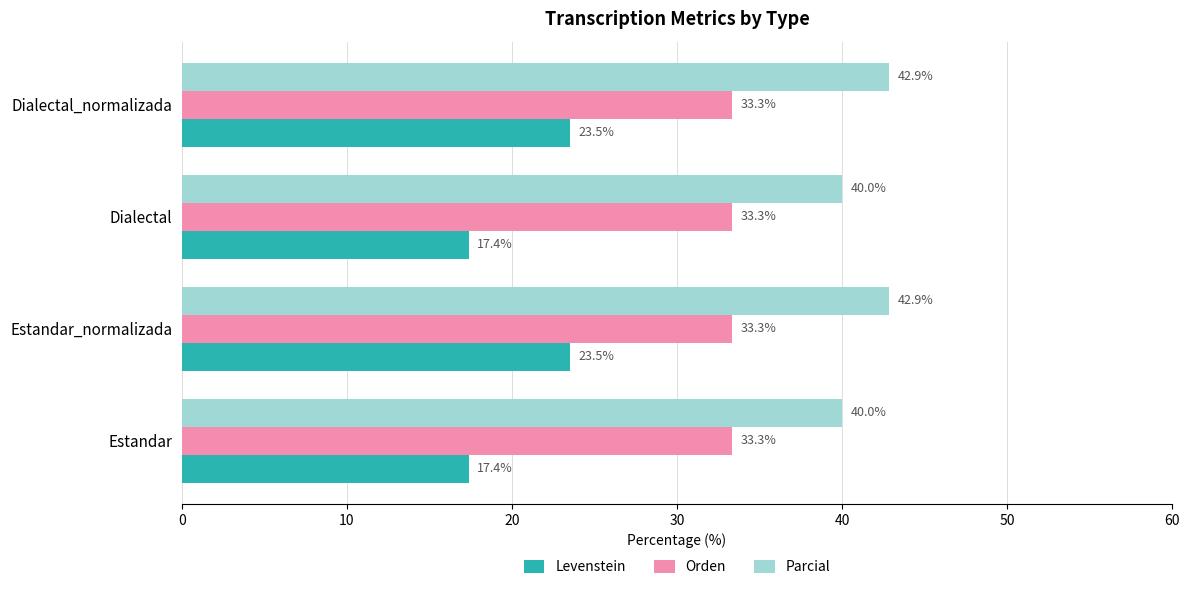

What is the total value across all series at Dialectal_normalizada?

99.7